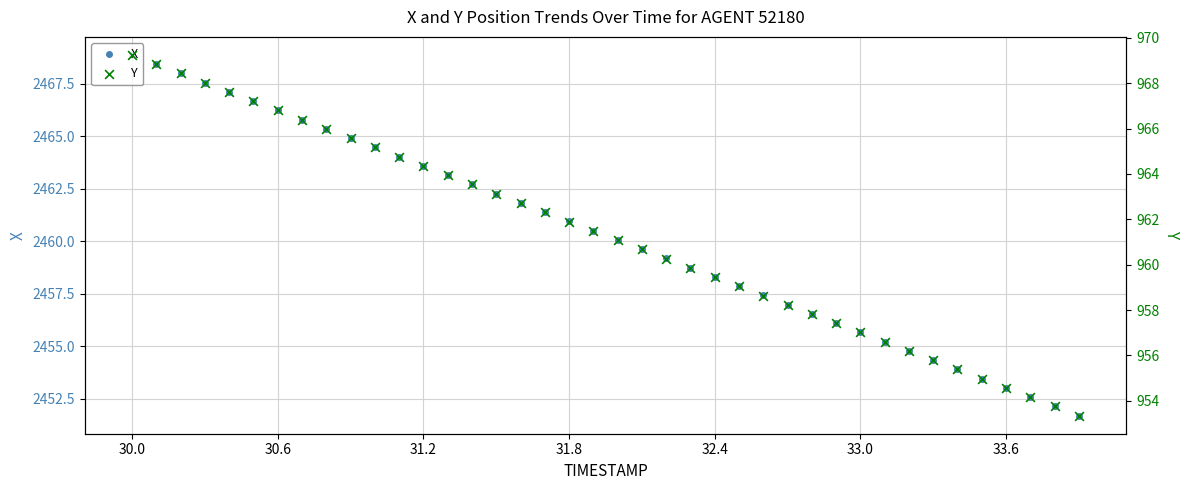

Which series has the largest total across all categories?

X